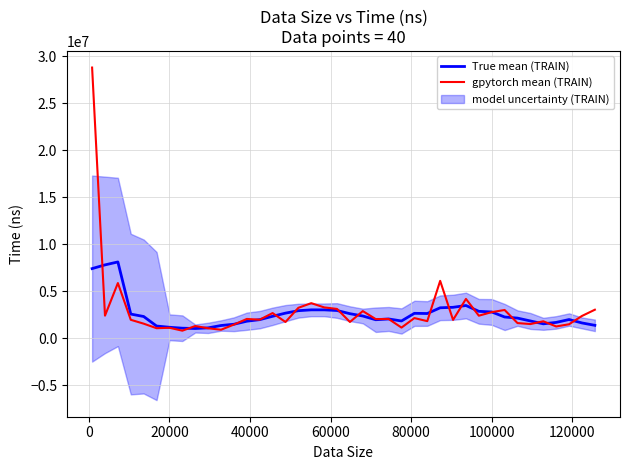

What is the maximum value for True mean (TRAIN)?

8128829.9